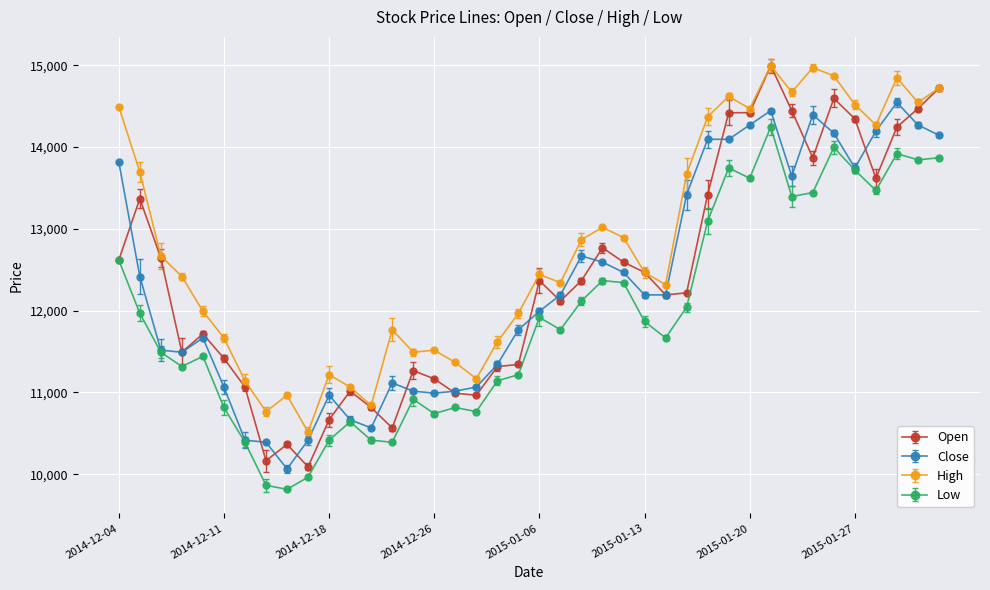

True or false: High has more than 1 points higher than both neighbors.

True